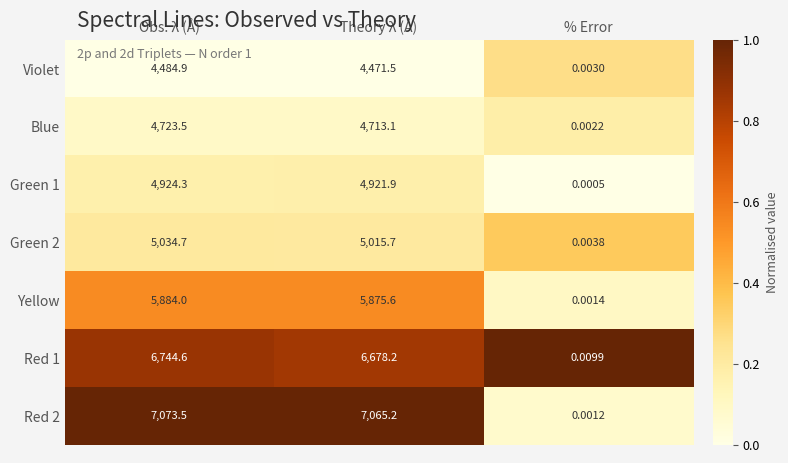

At which label is Green 1 closest to 2462?

Theory λ (Å)